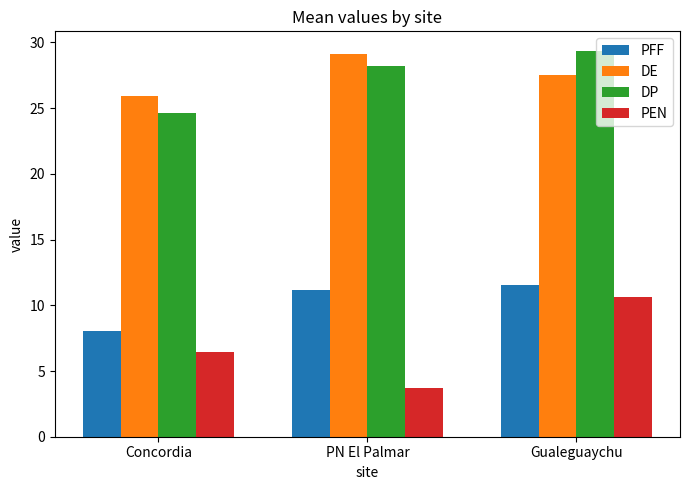

The value of PFF at PN El Palmar is 11.2. True or false?

True